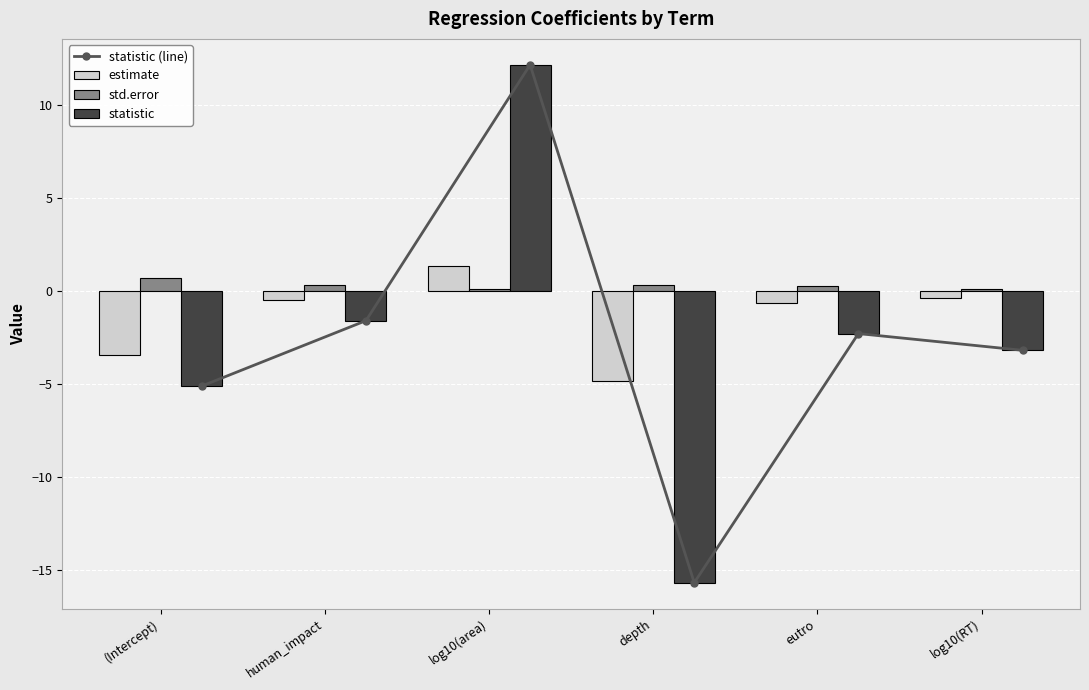

How many values in the statistic (line) series are below -2?

4